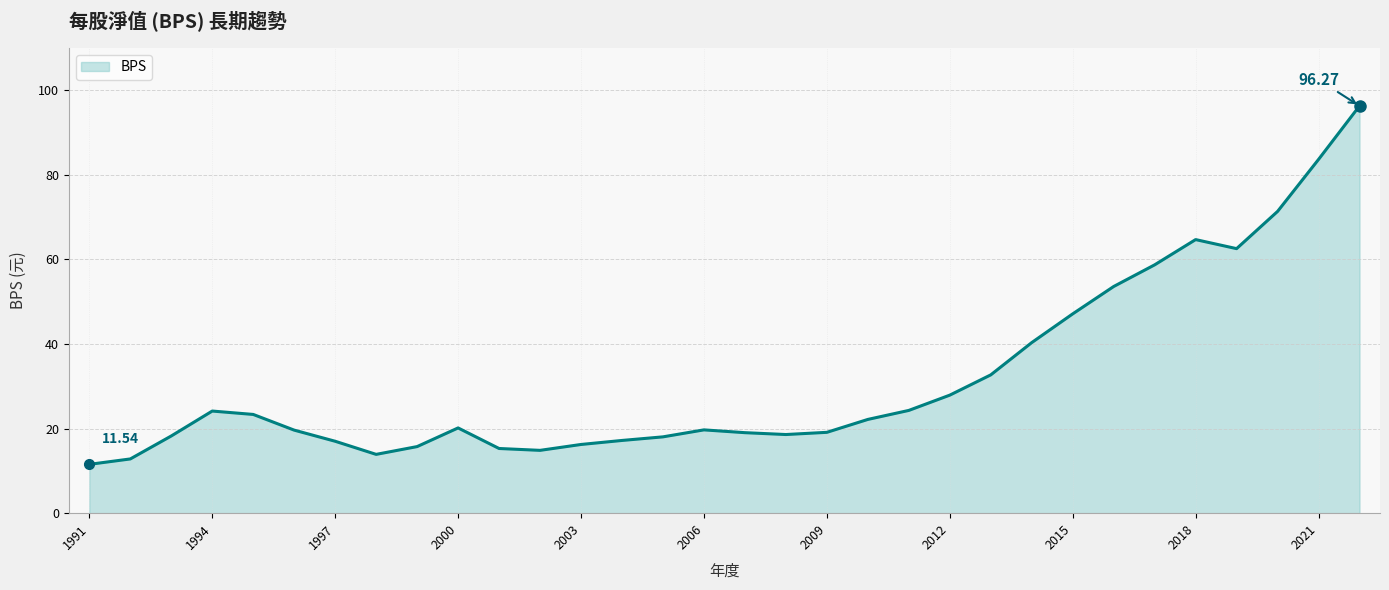

What is the difference between the maximum and minimum values?

84.7